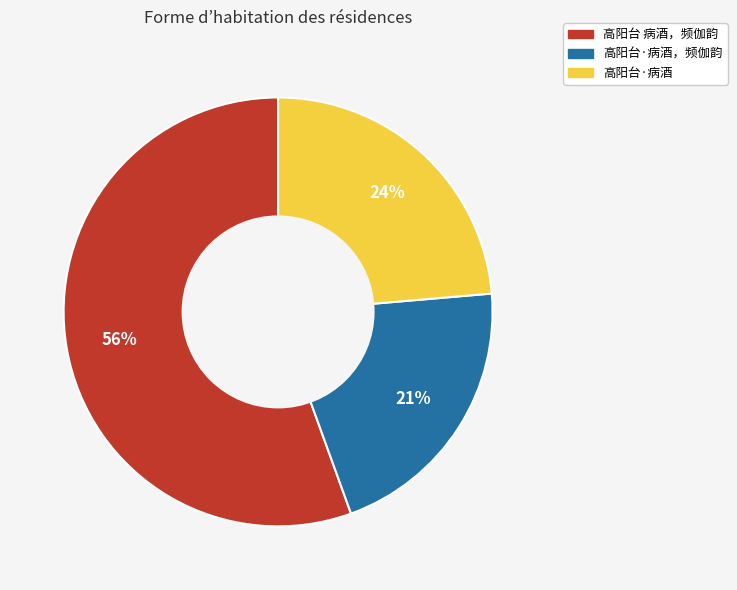

Which category accounts for the majority?

高阳台 病酒，频伽韵